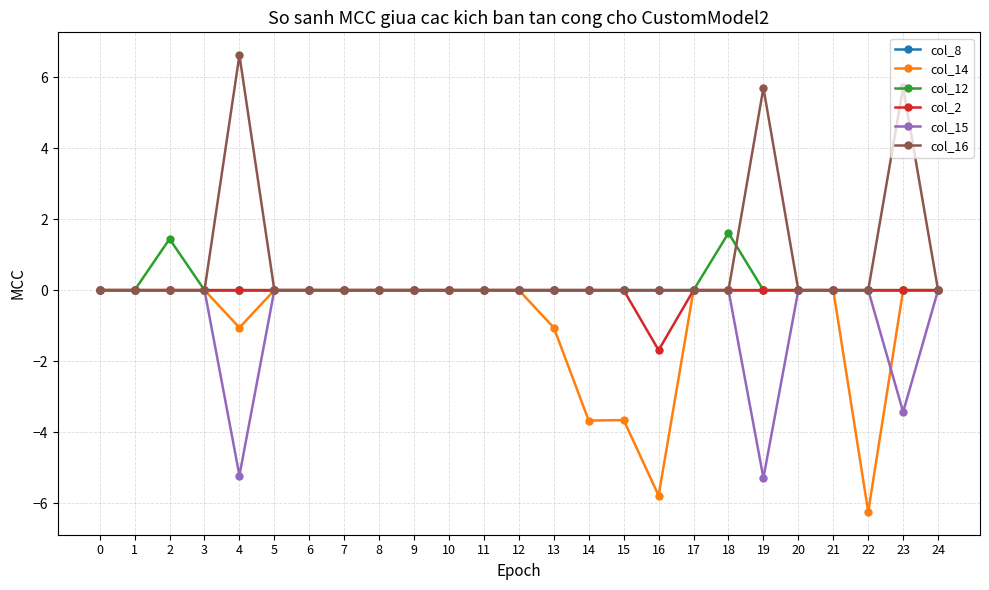

What is the smallest value displayed?

-6.2